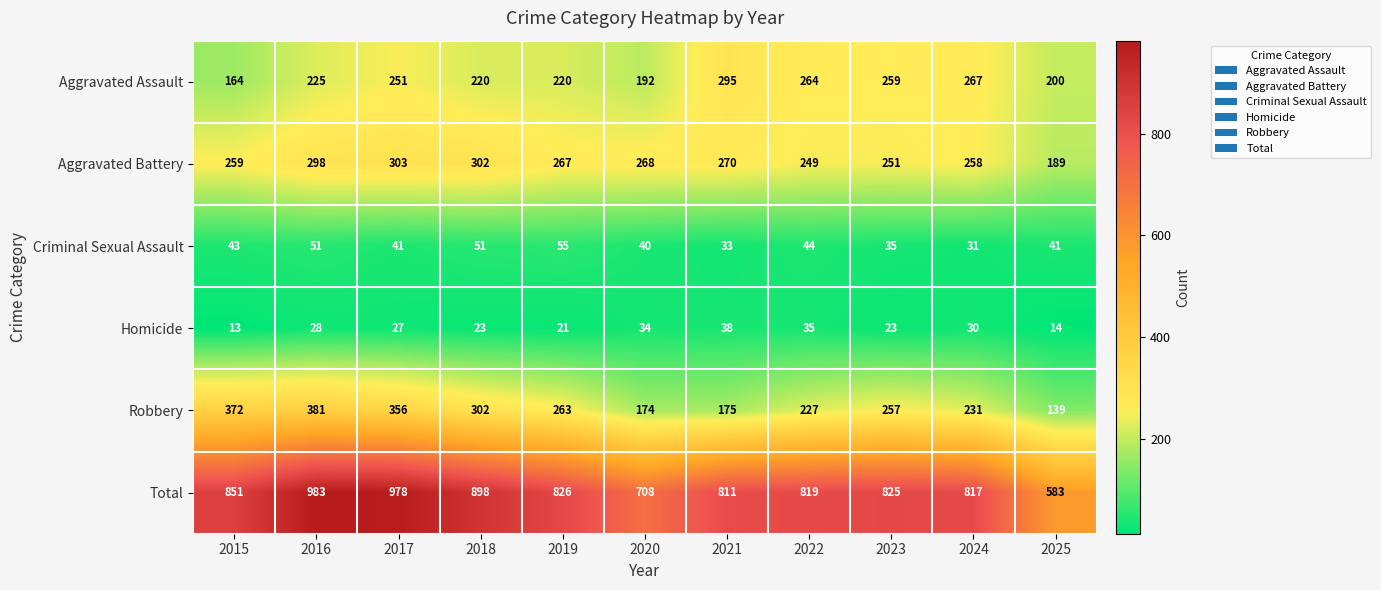

Which series has the largest total across all categories?

Total